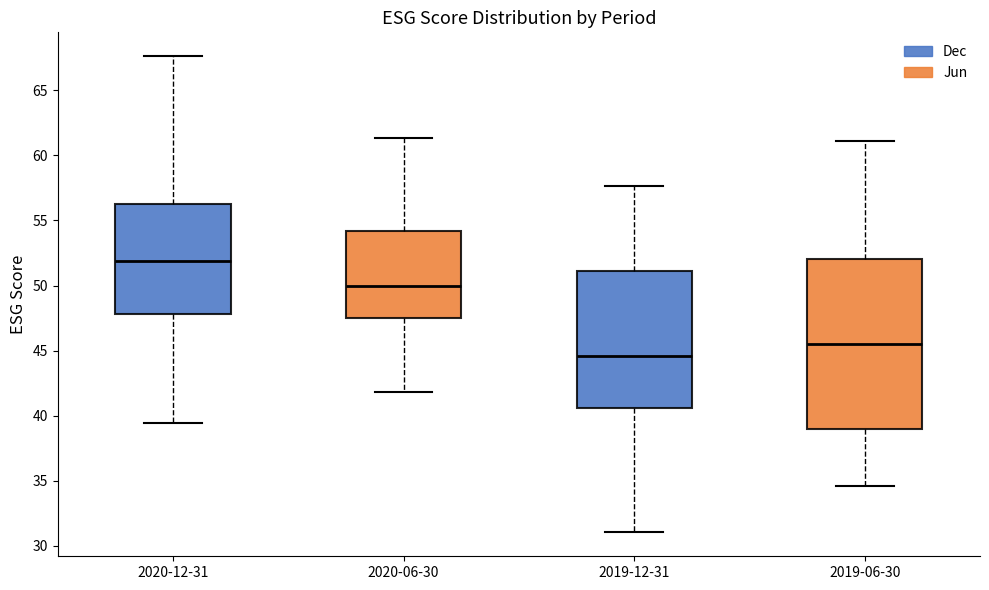

Which box has the highest median line?

2020-12-31